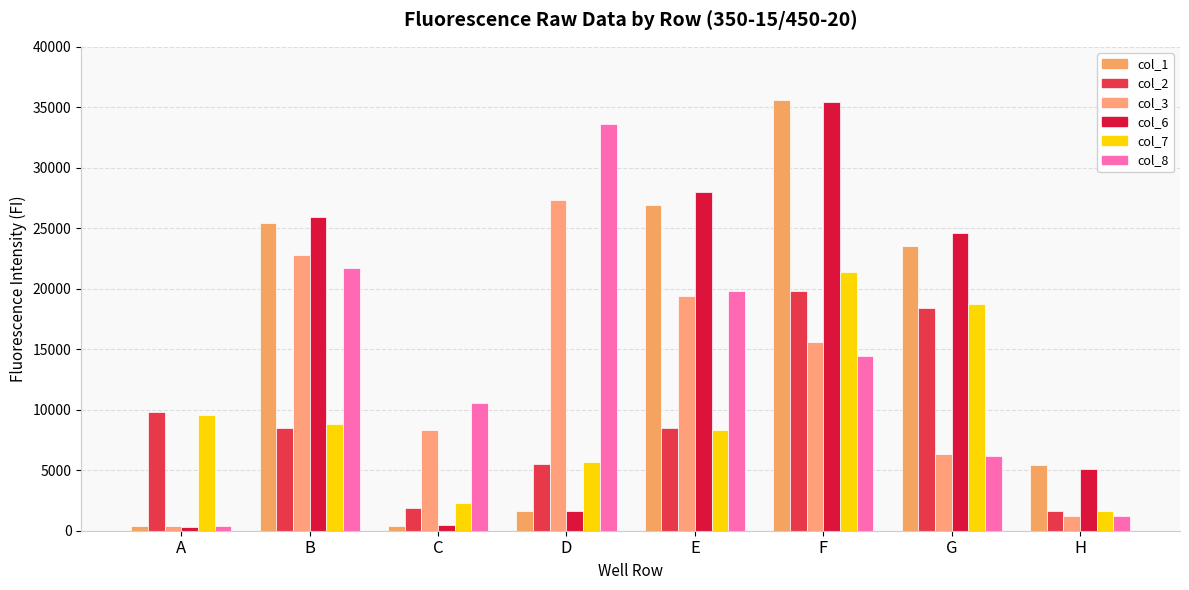

What is the difference between the highest and lowest values at B?

17439